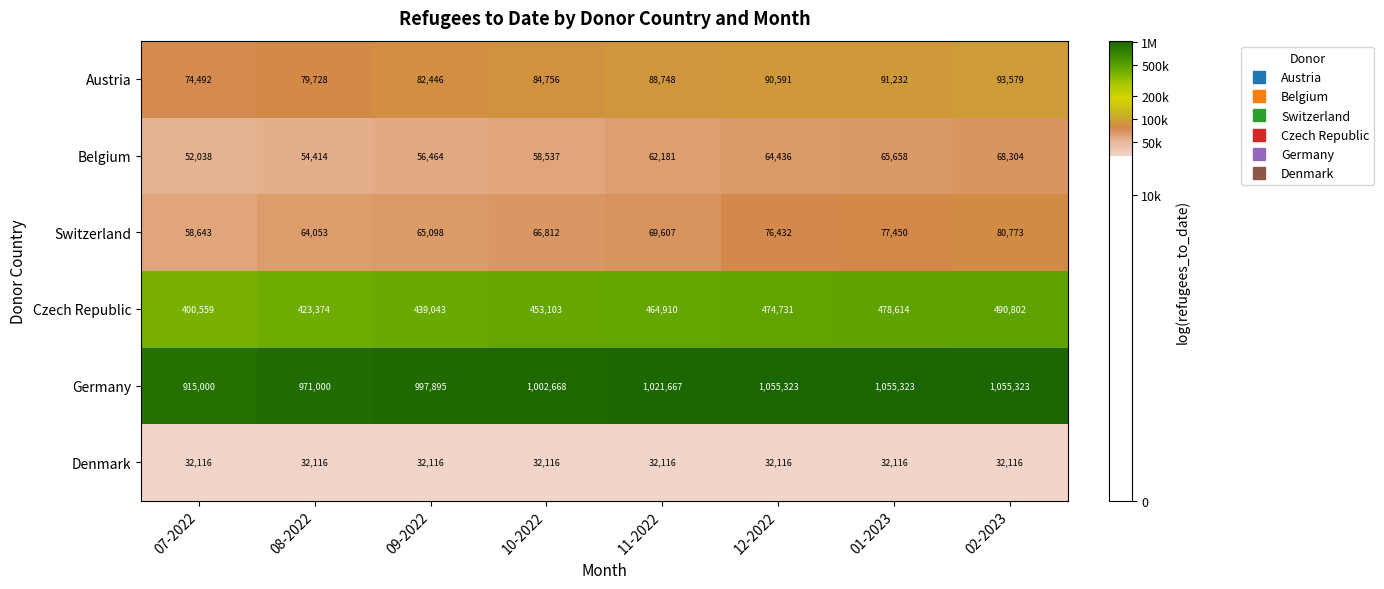

Which category has the lowest value in the Belgium series?

07-2022